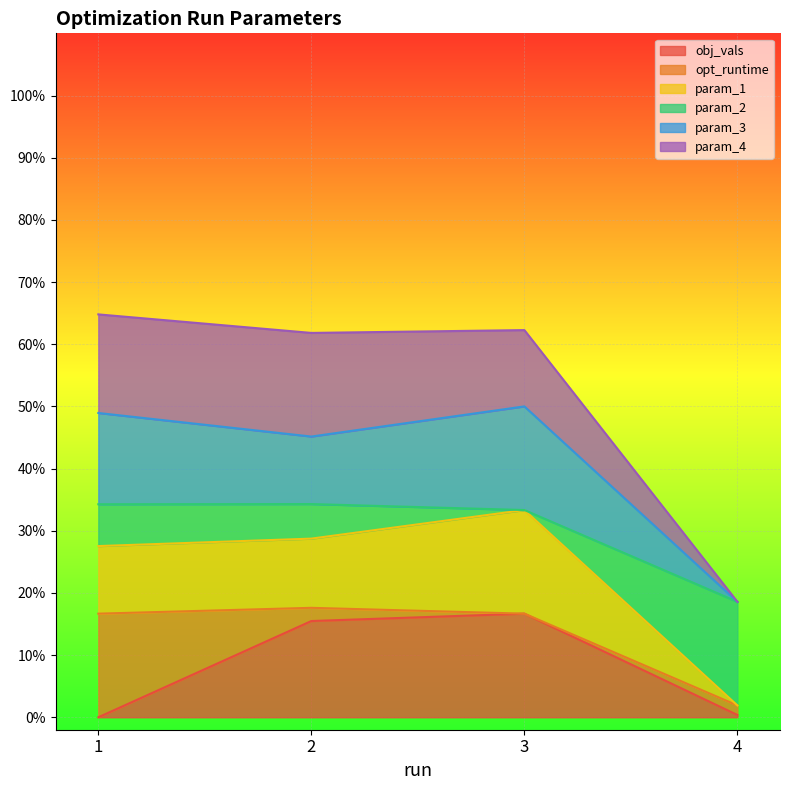

True or false: obj_vals has a value of 0.3 at 2.

False